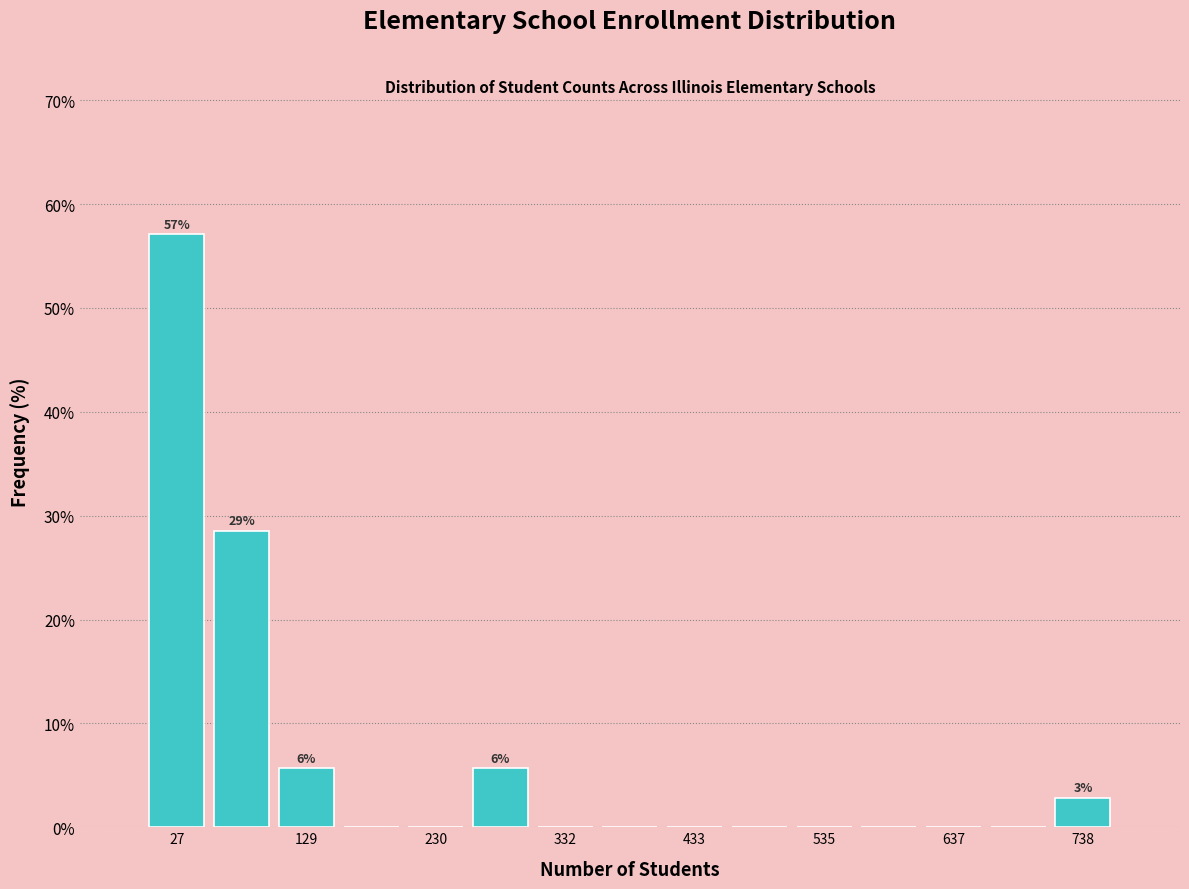

Read against the x-axis, roughly where is the centre of the tallest bar?

20